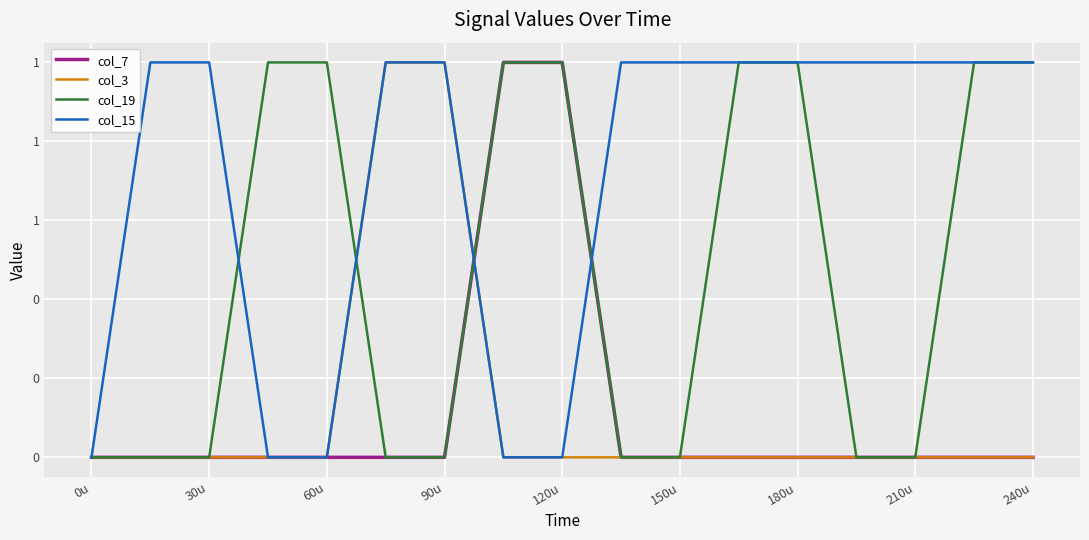

Does the chart display data point markers on the line(s)?

No